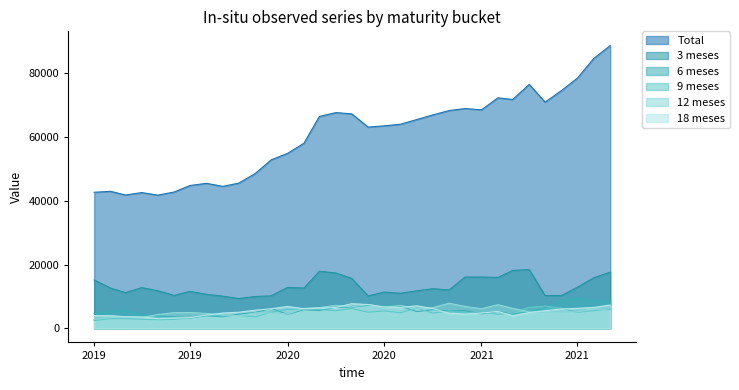

What is the smallest value displayed?

2406